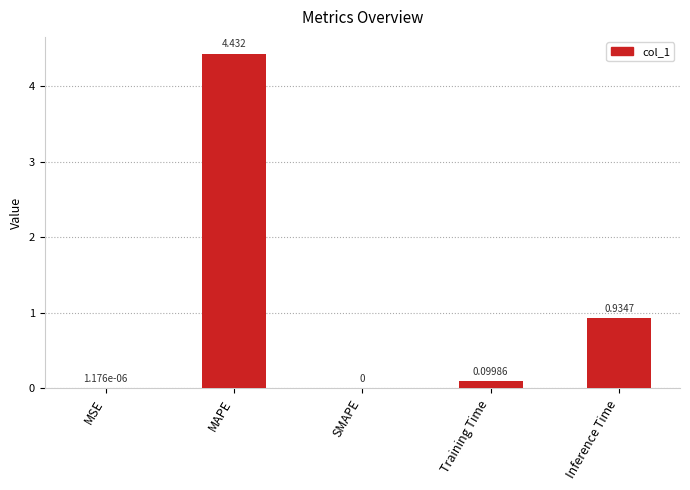

Which label corresponds to the largest value in the chart?

MAPE